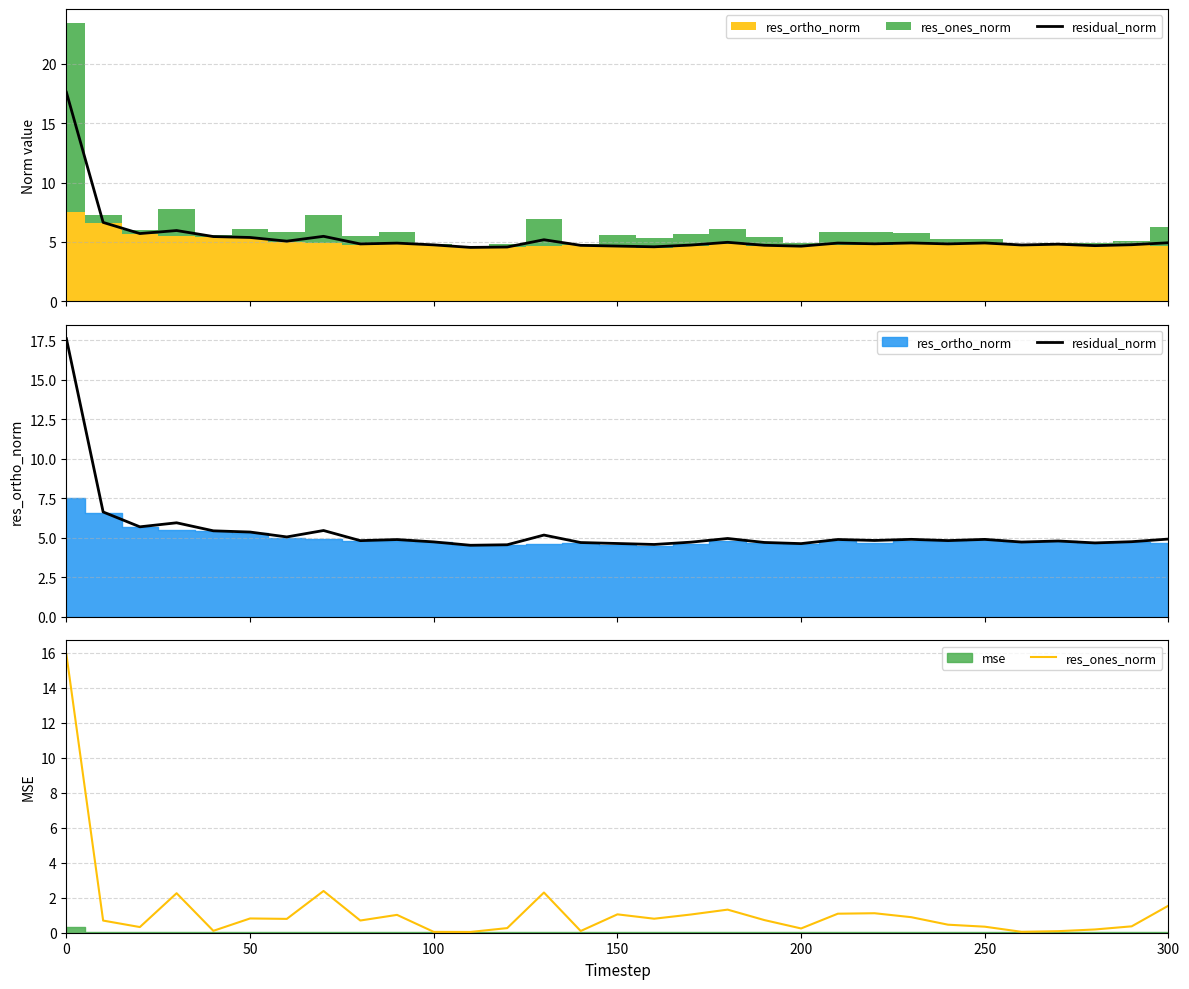

True or false: res_ones_norm has more than 0 interior local peaks.

True